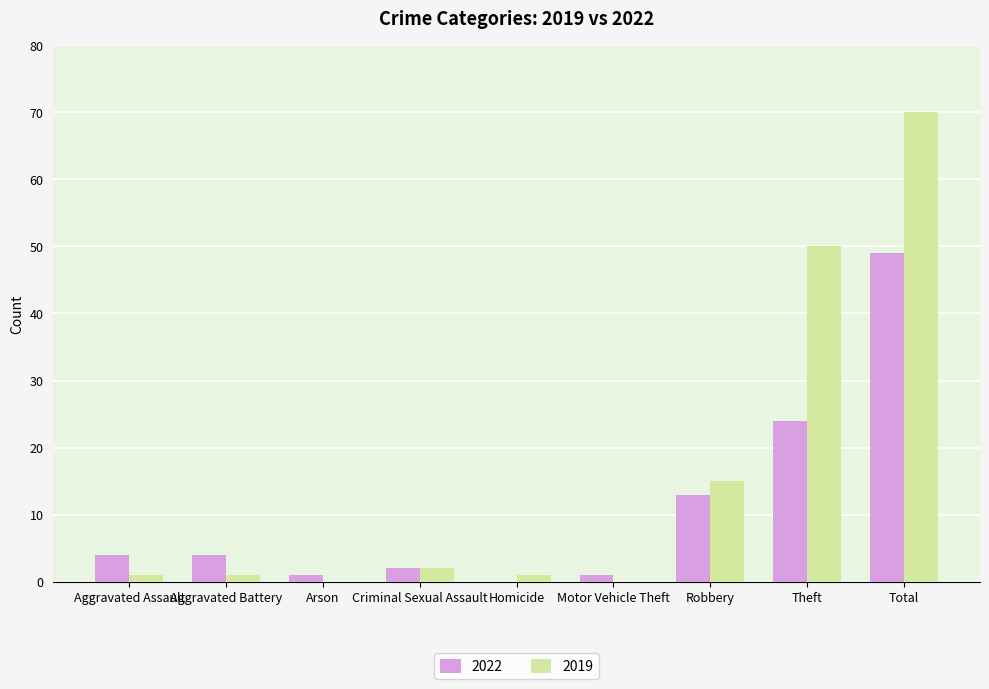

Does the chart contain stacked bars?

No